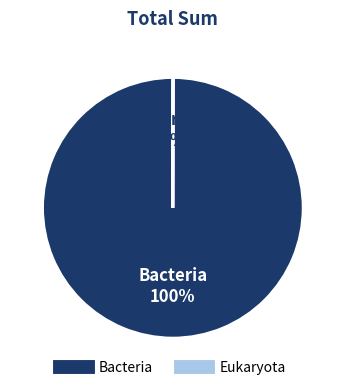

The Bacteria slice represents 88% of the pie. True or false?

False